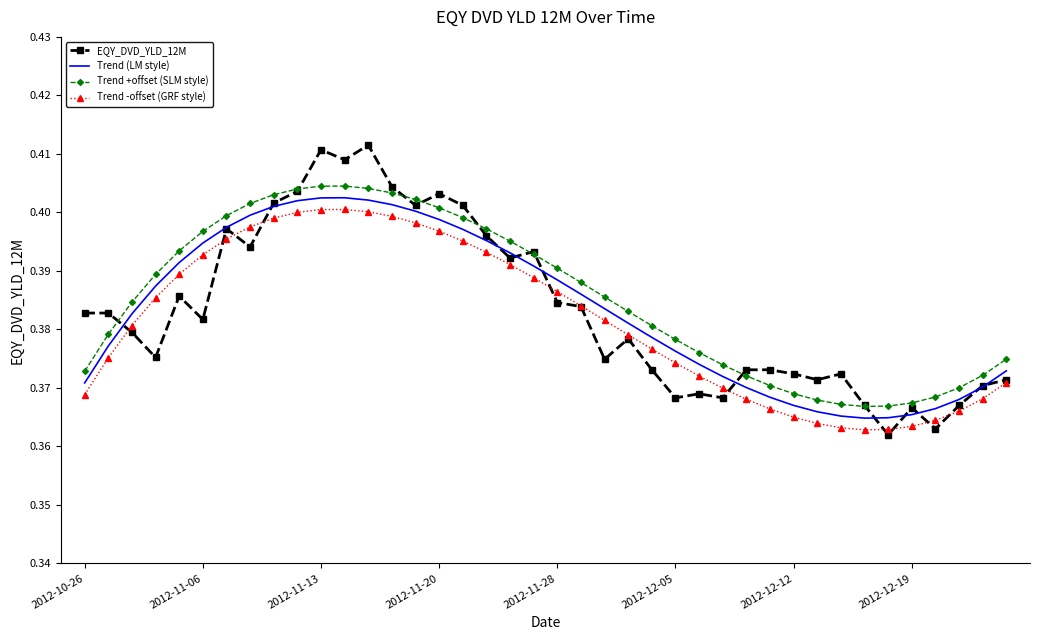

Which series has the widest spread of values?

EQY_DVD_YLD_12M